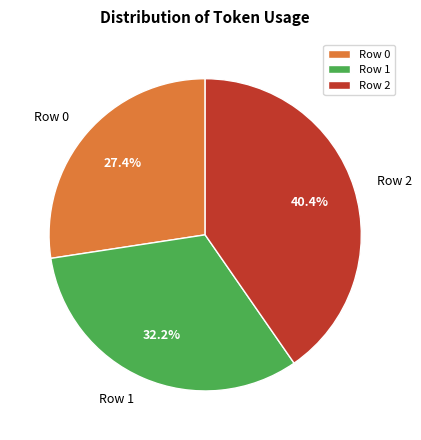

Does Row 1 represent more than half of the total?

No